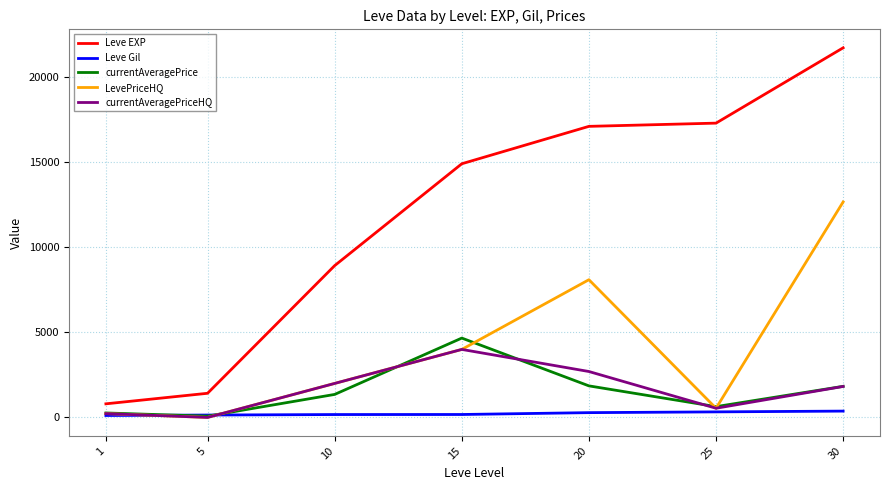

Does the chart display data point markers on the line(s)?

No